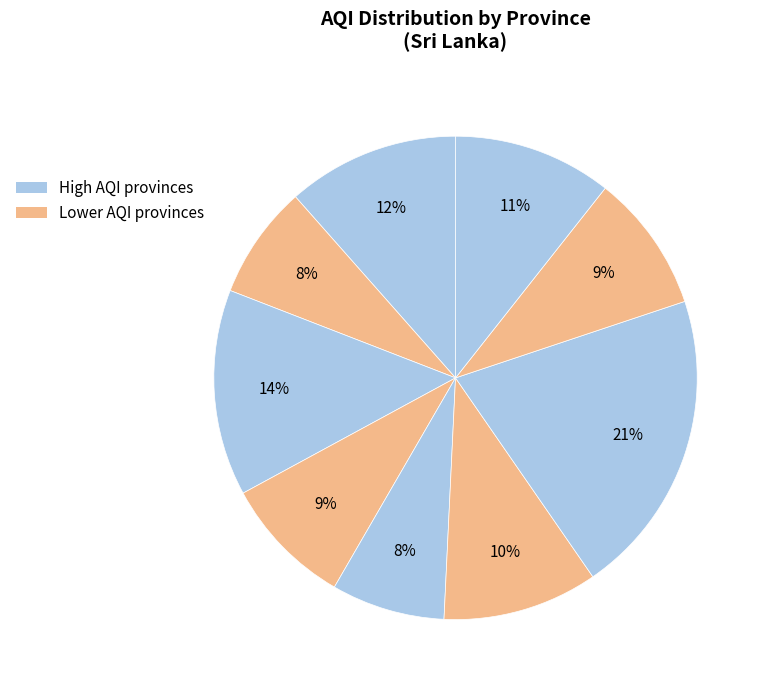

How many slices are in this pie chart?

9